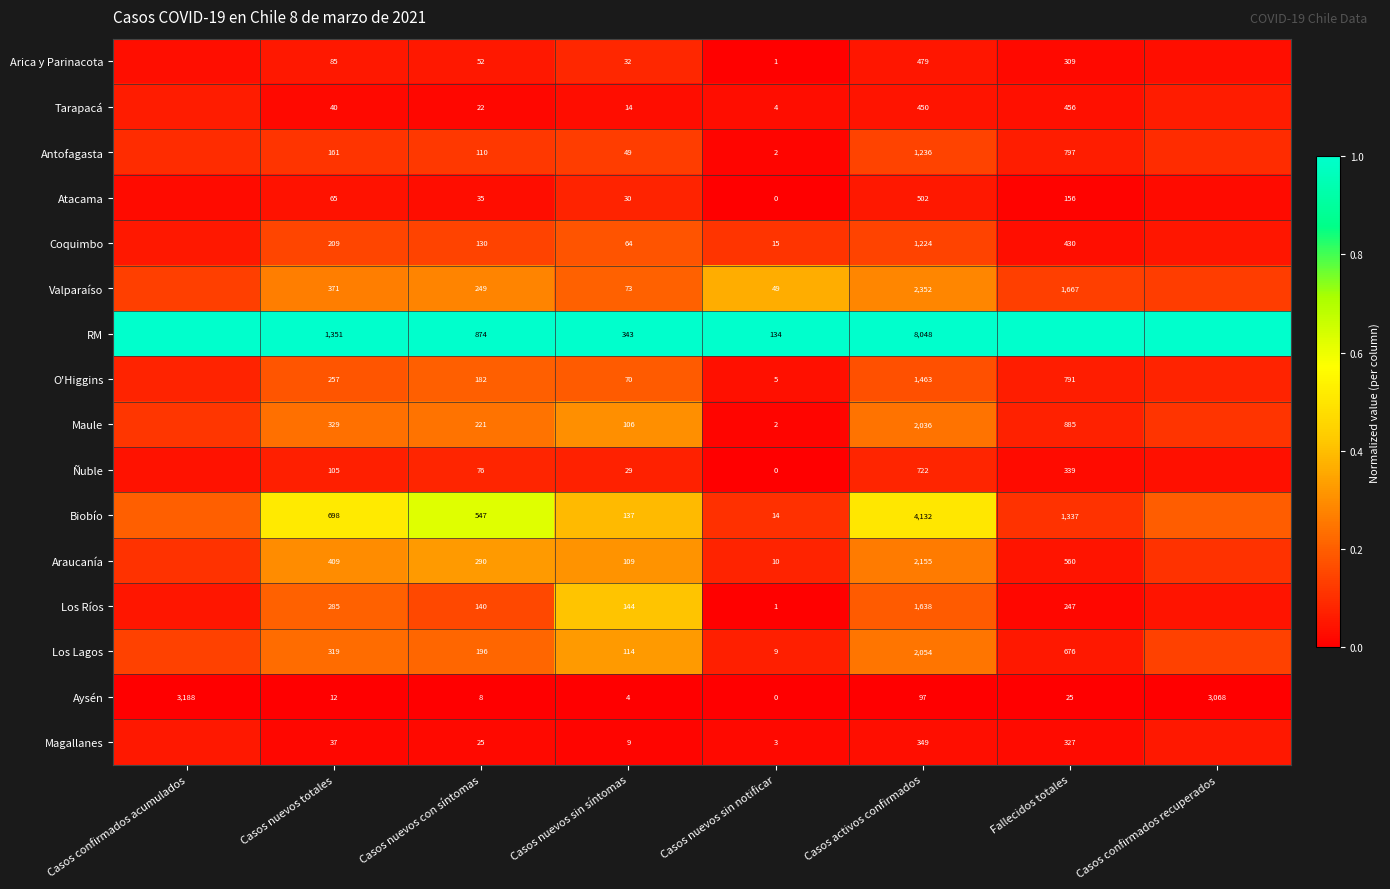

Which has a higher value, Casos confirmados acumulados or Fallecidos totales?

Casos confirmados acumulados